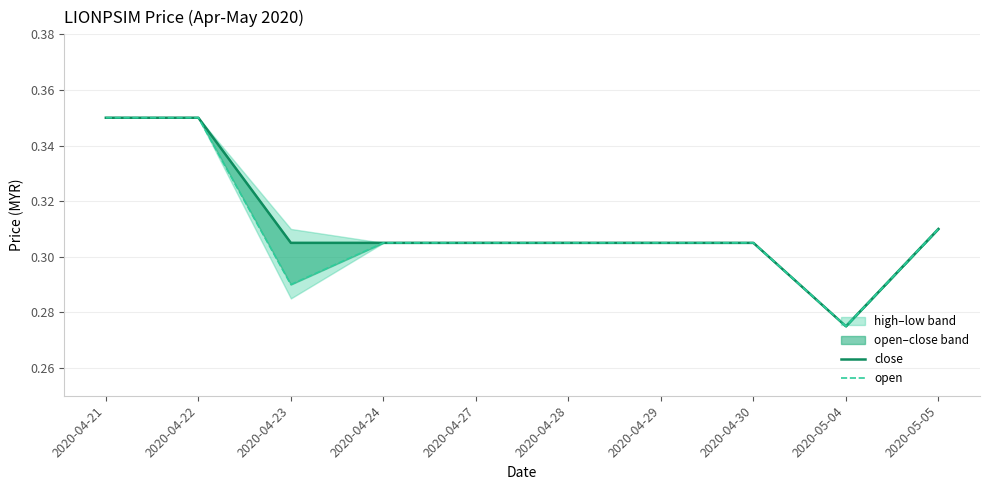

Reading left to right, list all the values displayed in this chart.

close: 0.3	0.3	0.3	0.3	0.3	0.3	0.3	0.3	0.3	0.3
open: 0.3	0.3	0.3	0.3	0.3	0.3	0.3	0.3	0.3	0.3